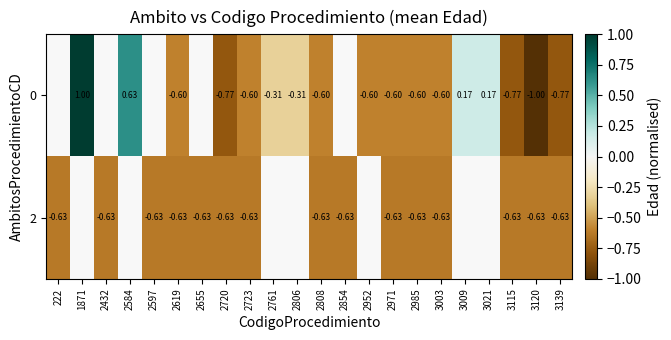

Between 1871 and 2597, which is larger?

2597